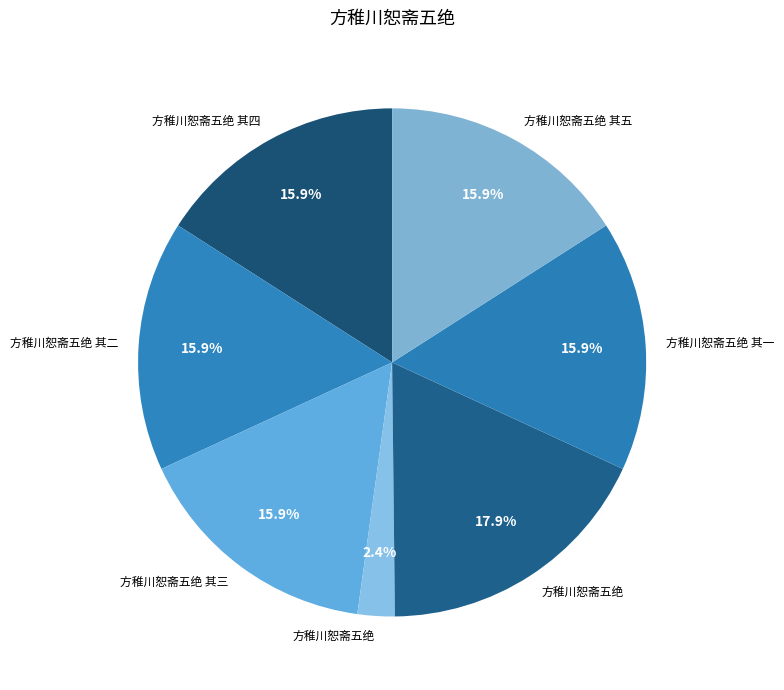

Rank the categories by value from highest to lowest.

方稚川恕斋五绝, 方稚川恕斋五绝 其二, 方稚川恕斋五绝 其五, 方稚川恕斋五绝 其一, 方稚川恕斋五绝 其四, 方稚川恕斋五绝 其三, 方稚川恕斋五绝